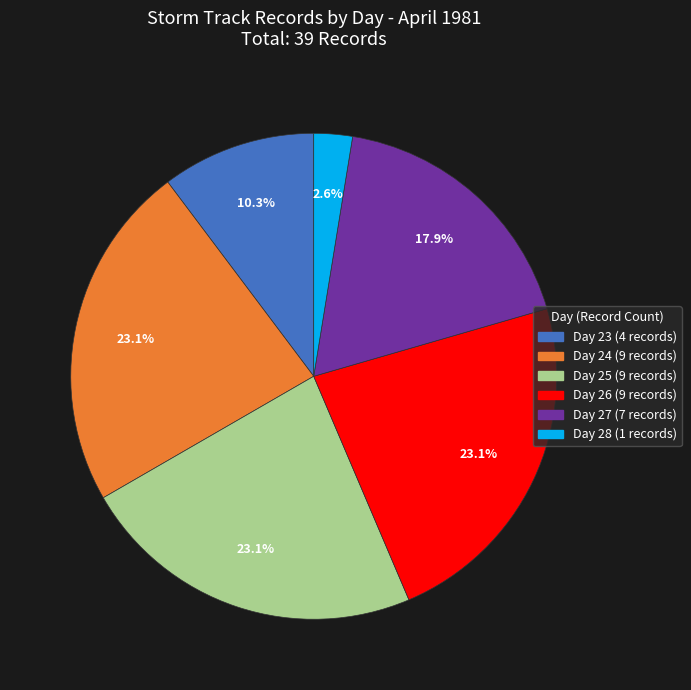

Is there a majority slice in this chart?

No